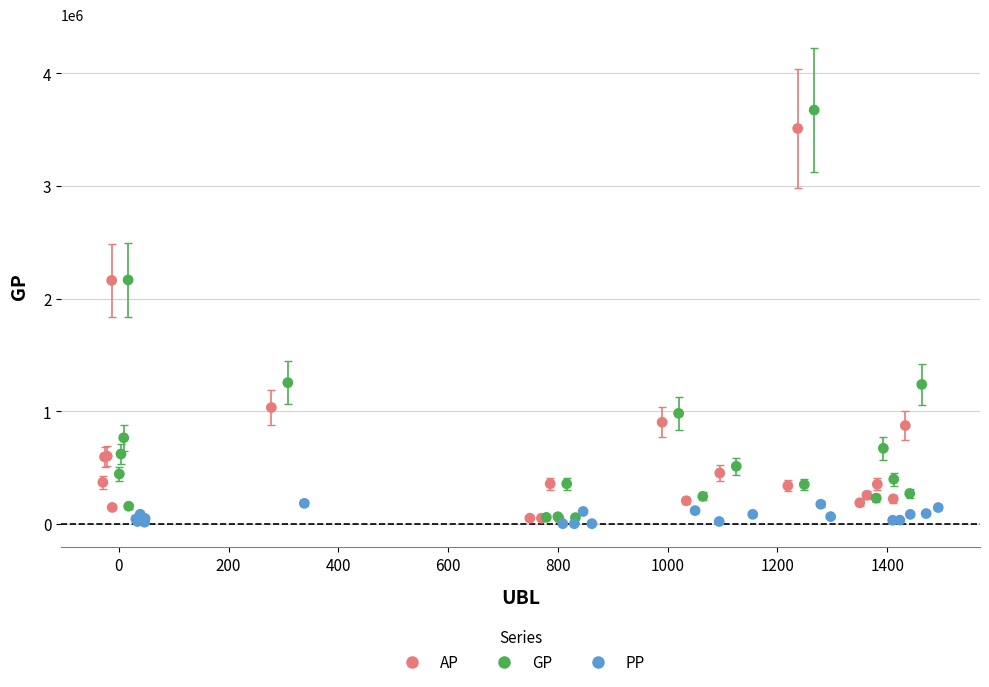

What are all the series names shown in the legend?

AP, GP, PP